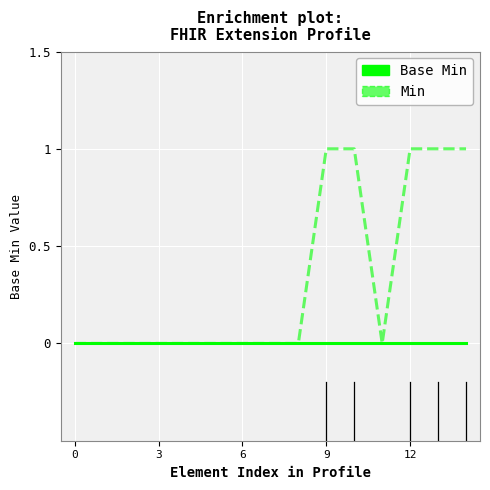

List the series in order of their overall mean, highest first.

Min, Base Min